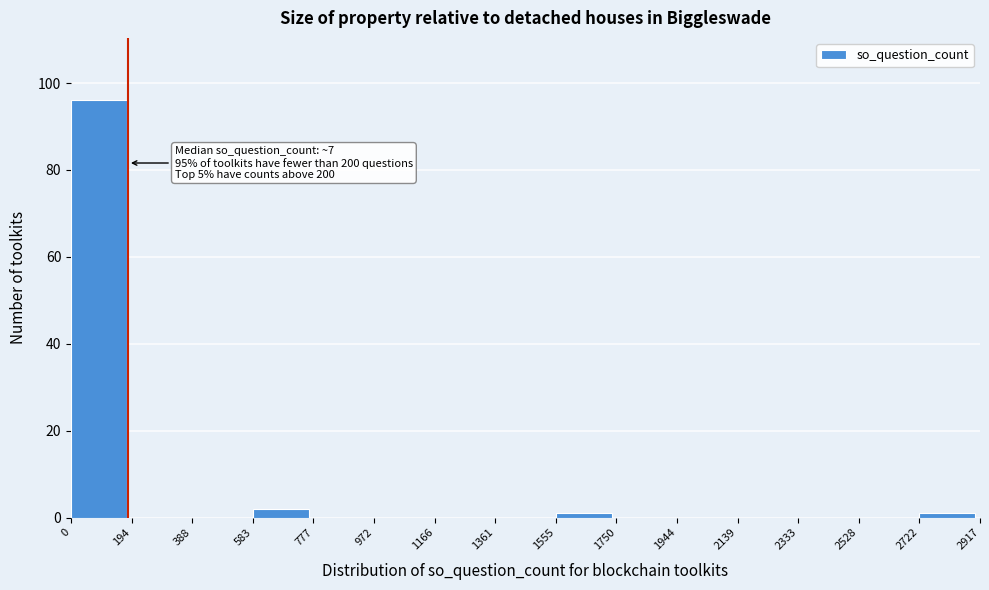

Over which range of the x-axis is the bar tallest?

0 to 194